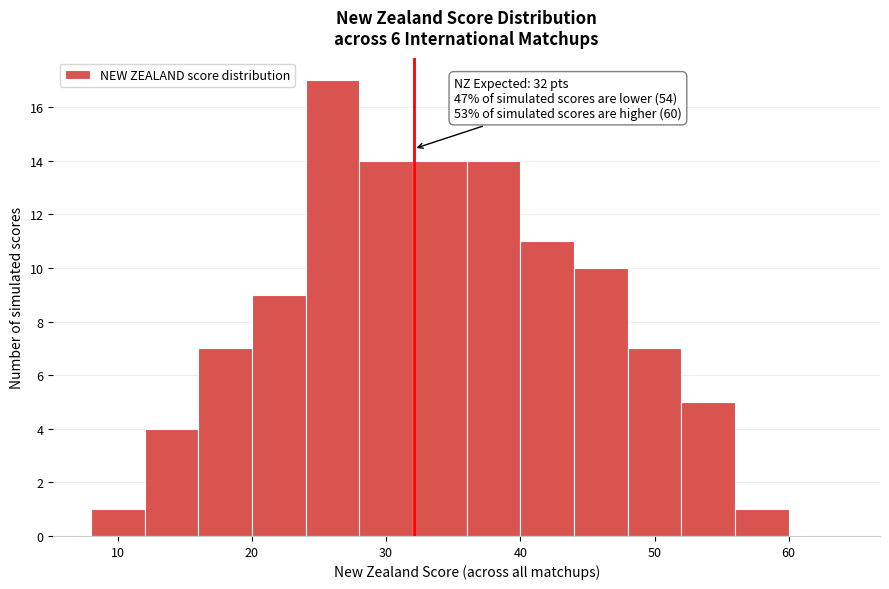

Which range on the x-axis has the tallest bar?

24 to 28